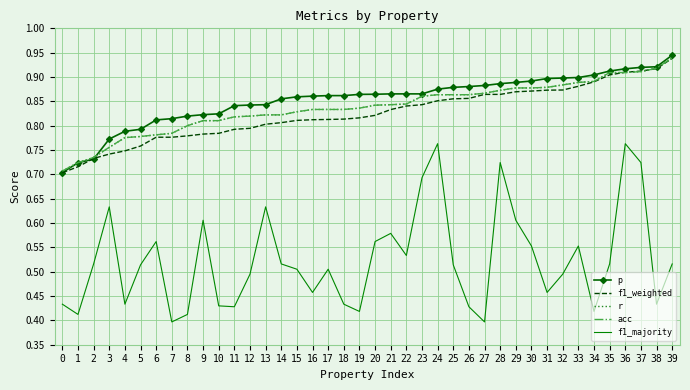

What is the maximum value for r?

0.9